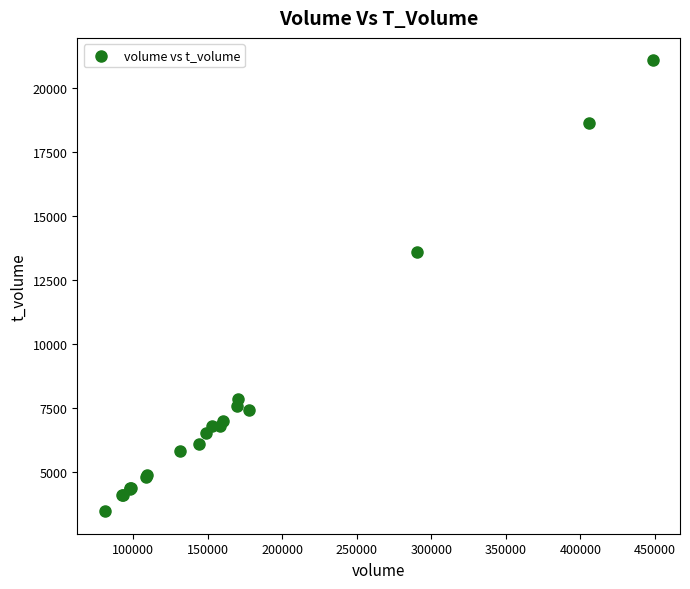

What Y value in the scatter plot is closest to 12283?

13621